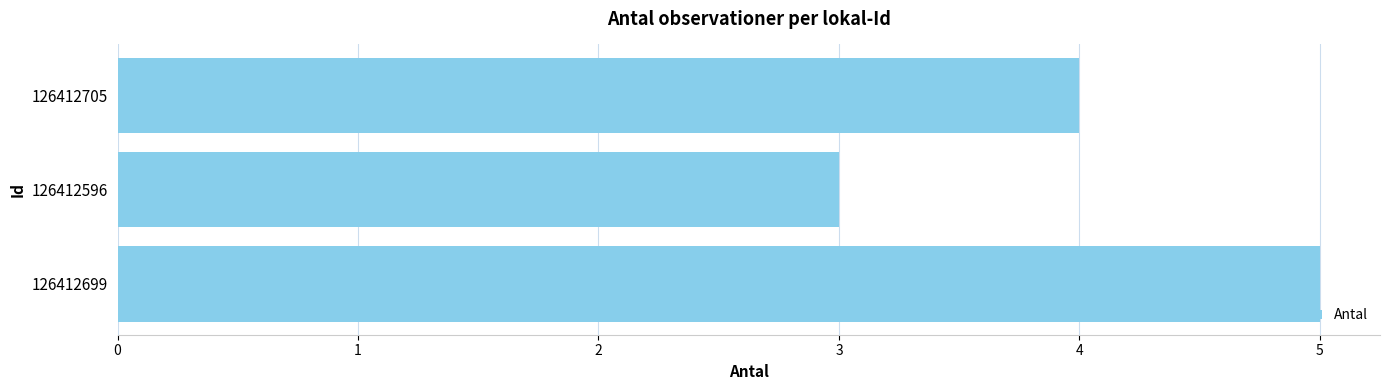

How many data points are less than 4?

1